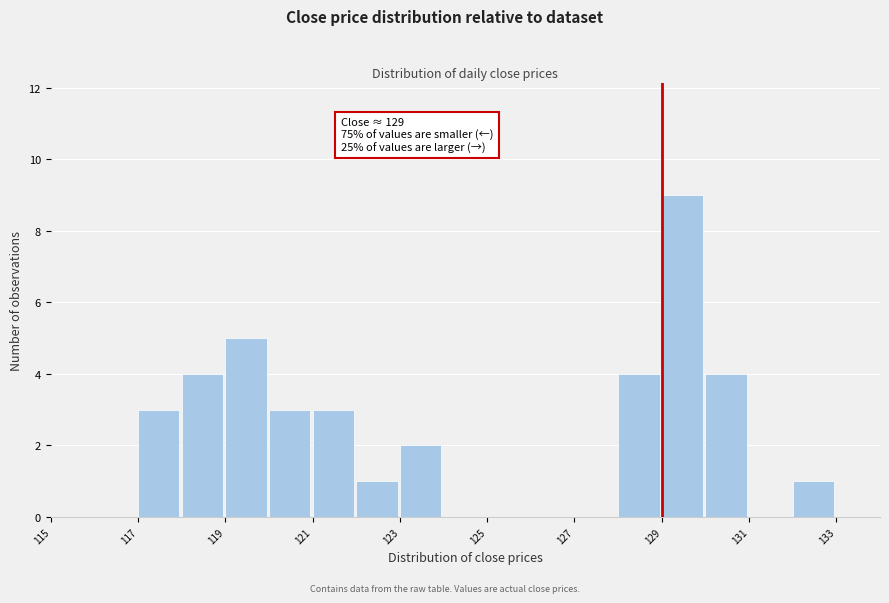

Over which range of the x-axis is the bar tallest?

129 to 130